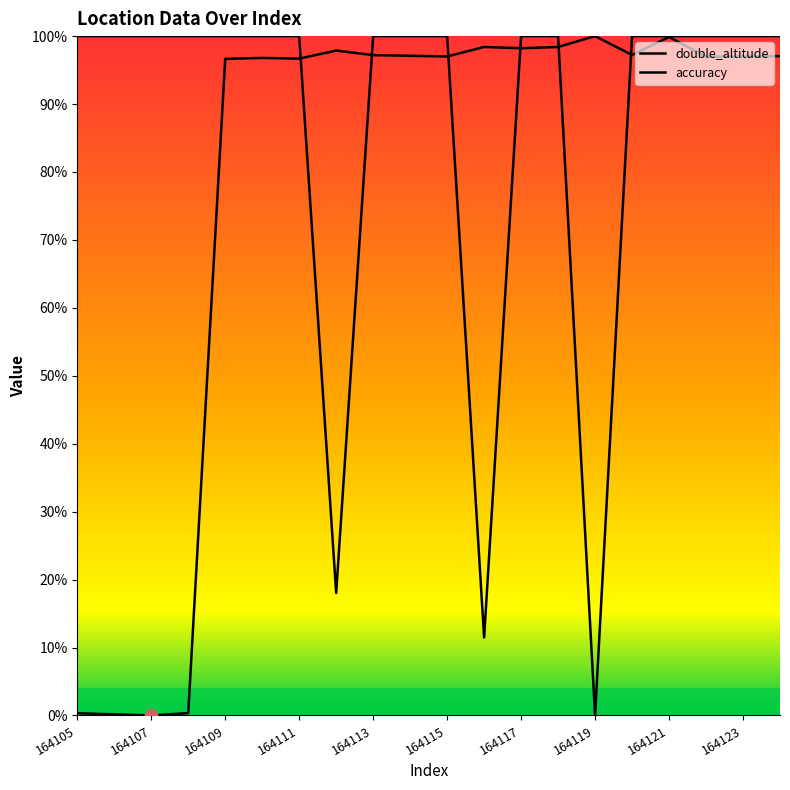

Which series has the largest total across all categories?

accuracy